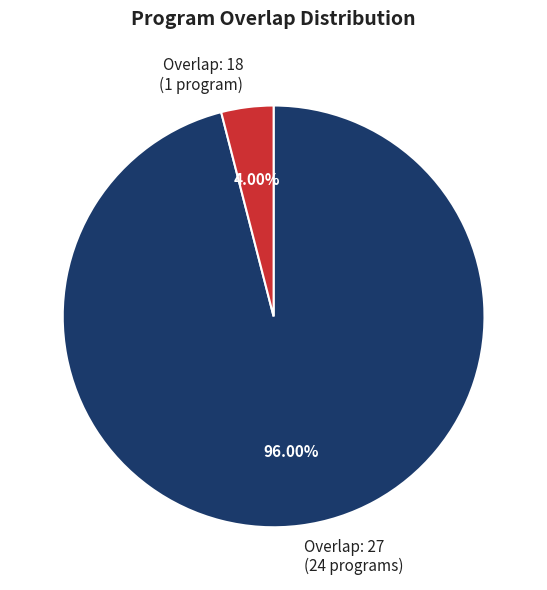

What is the smallest slice in the pie chart?

Overlap: 18 (1 program)